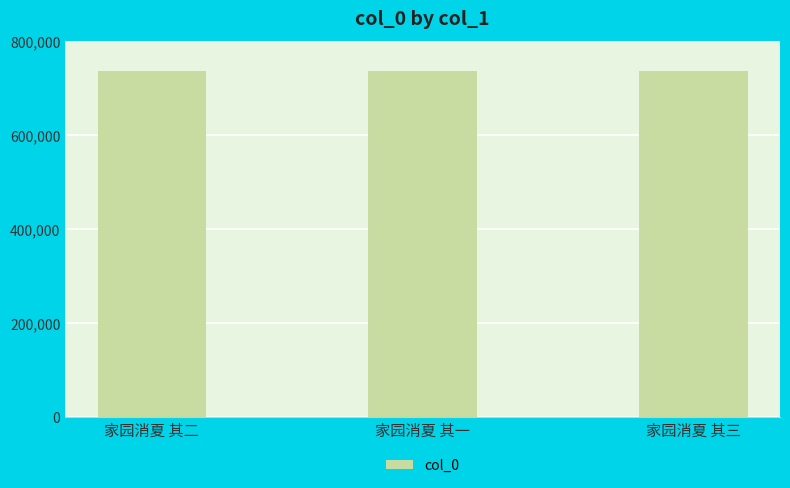

What is the minimum value shown in the chart?

737315